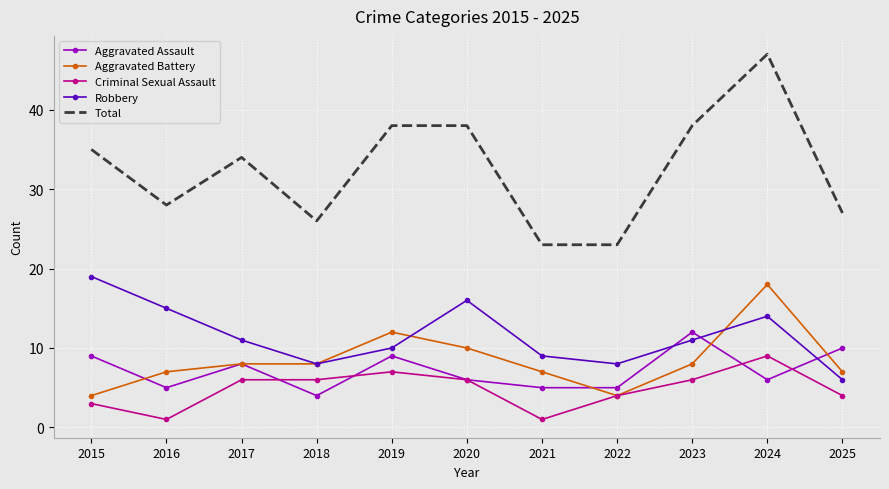

What is the highest value of the Aggravated Assault series?

12